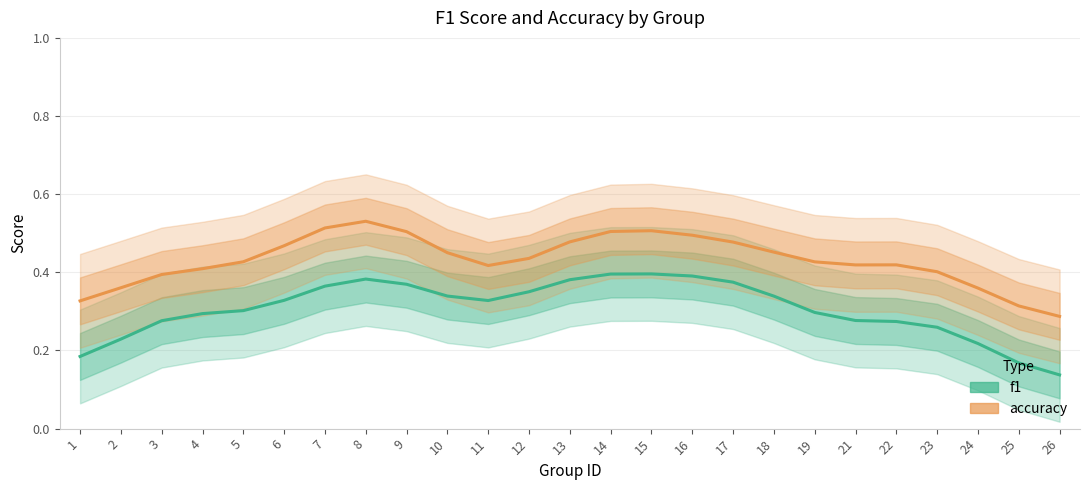

Which series has the largest range (max minus min)?

f1